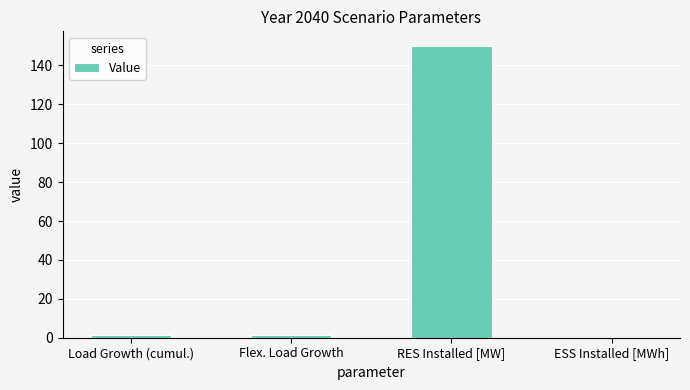

The value at Flex. Load Growth is 1.6. True or false?

True